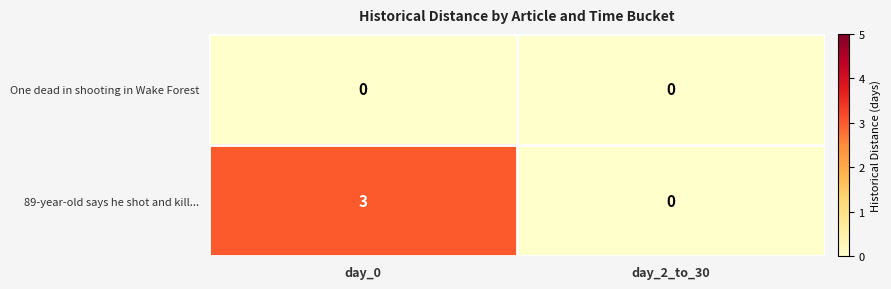

Reading left to right, what are all the values shown in this chart?

One dead in shooting in Wake Forest: day_0=0	day_2_to_30=0
89-year-old says he shot and kill...: day_0=3	day_2_to_30=0